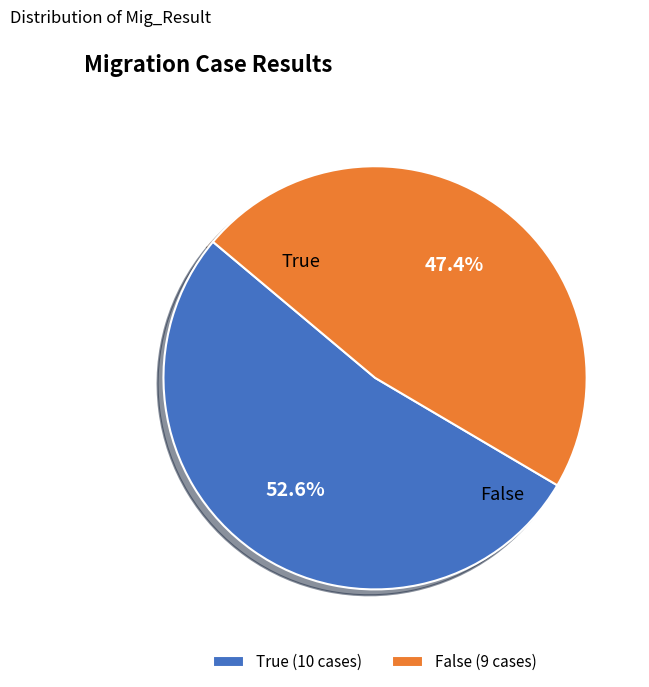

To the nearest percent, what percentage of the pie is False?

47%